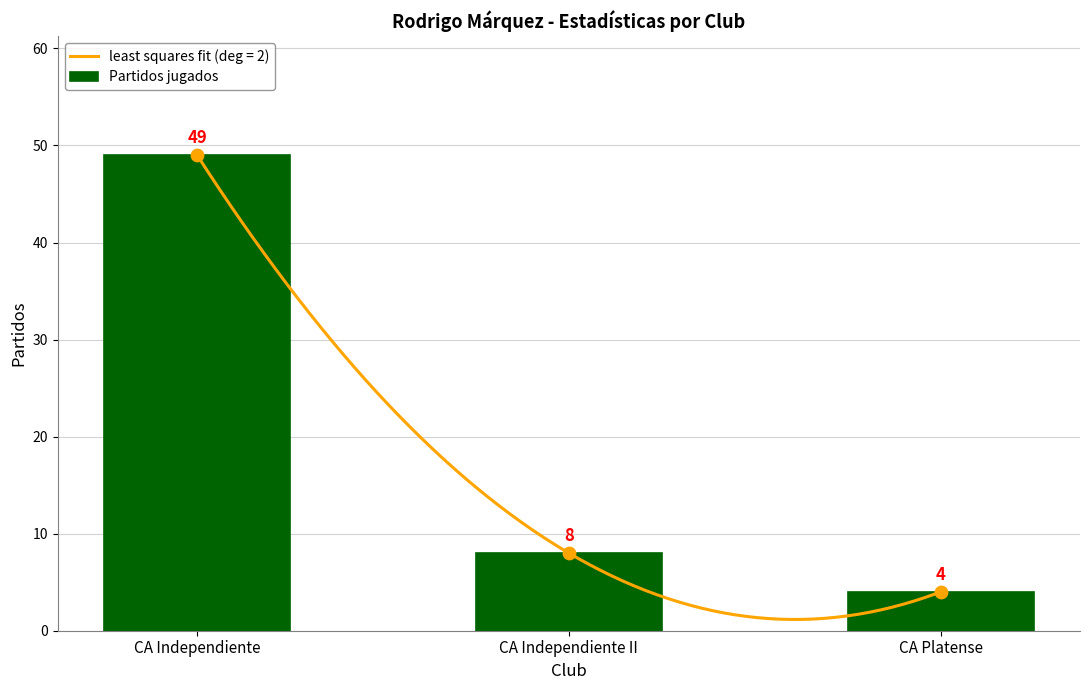

Between CA Platense and CA Independiente, which is larger?

CA Independiente